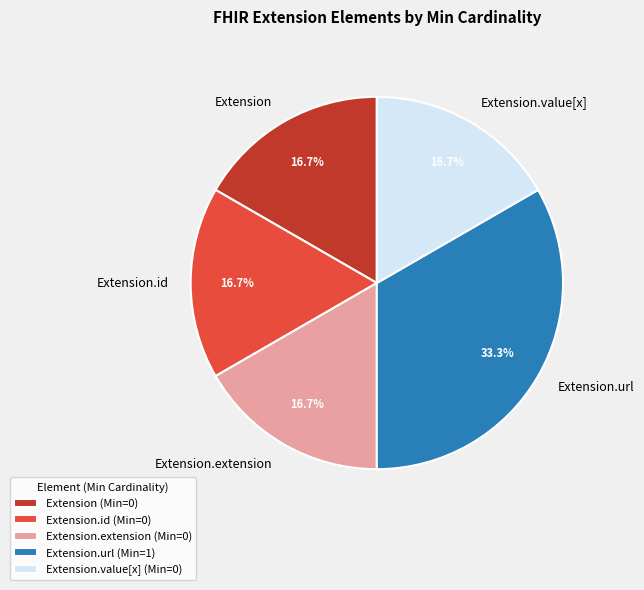

What percentage is the Extension.url slice, to the nearest percent?

33%